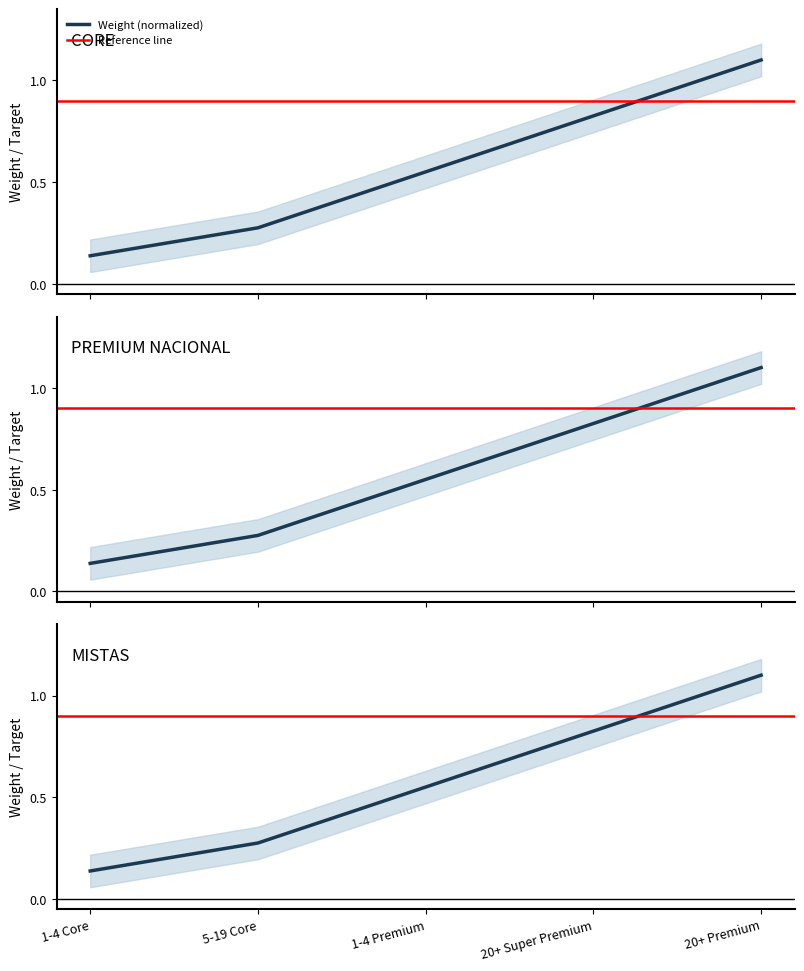

Reading right to left, list all the values displayed in this chart.

20+ Premium=1.1	20+ Super Premium=0.8	1-4 Premium=0.6	5-19 Core=0.3	1-4 Core=0.1